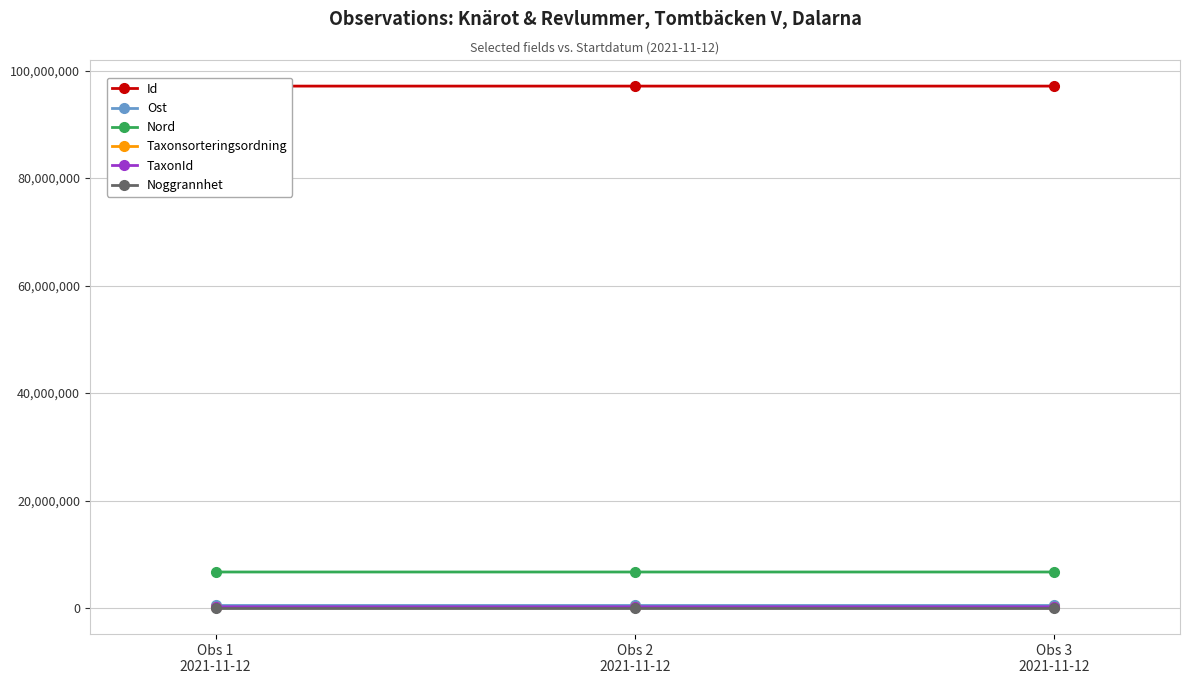

True or false: Ost has a value of 222994.0 at Obs 1
2021-11-12.

False